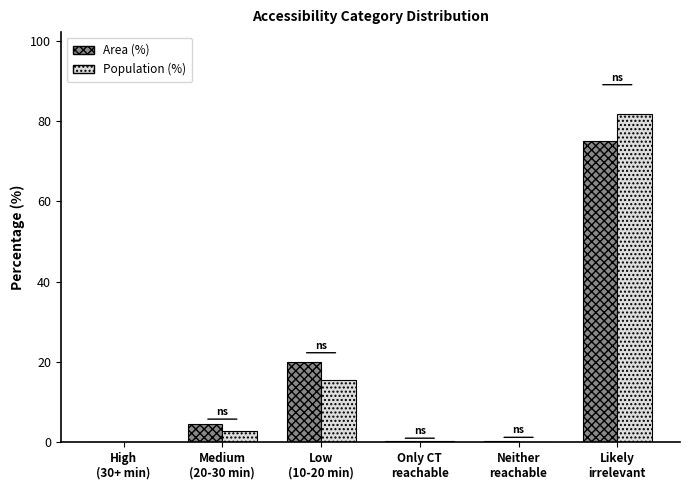

Is the value of Population (%) at Only CT
reachable greater than the value of Area (%) at Likely
irrelevant?

No